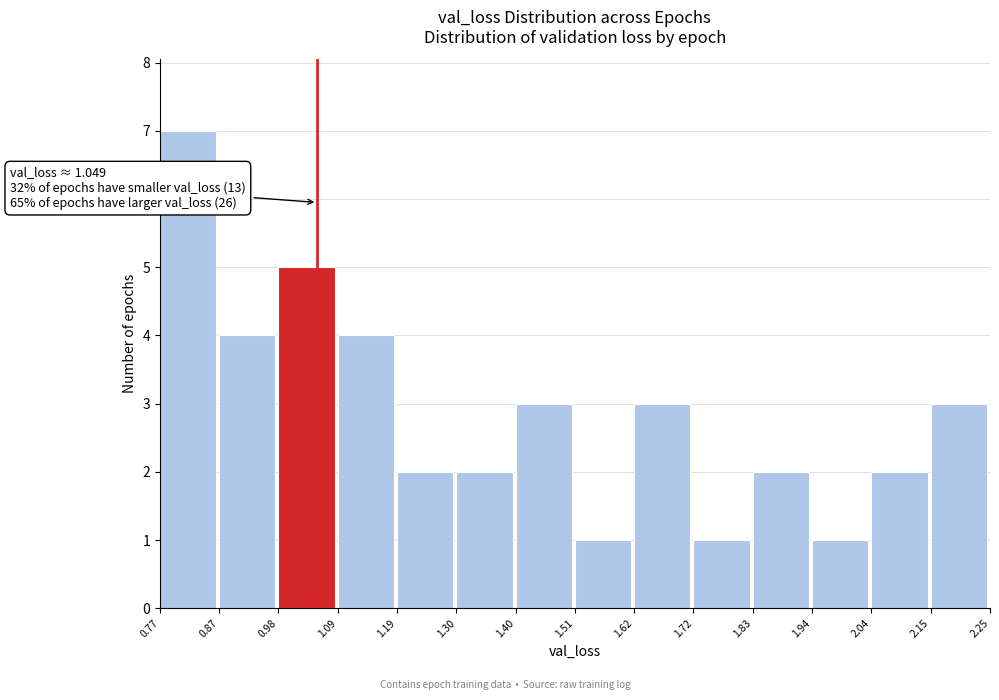

Over which range of the x-axis is the bar tallest?

0.77 to 0.87